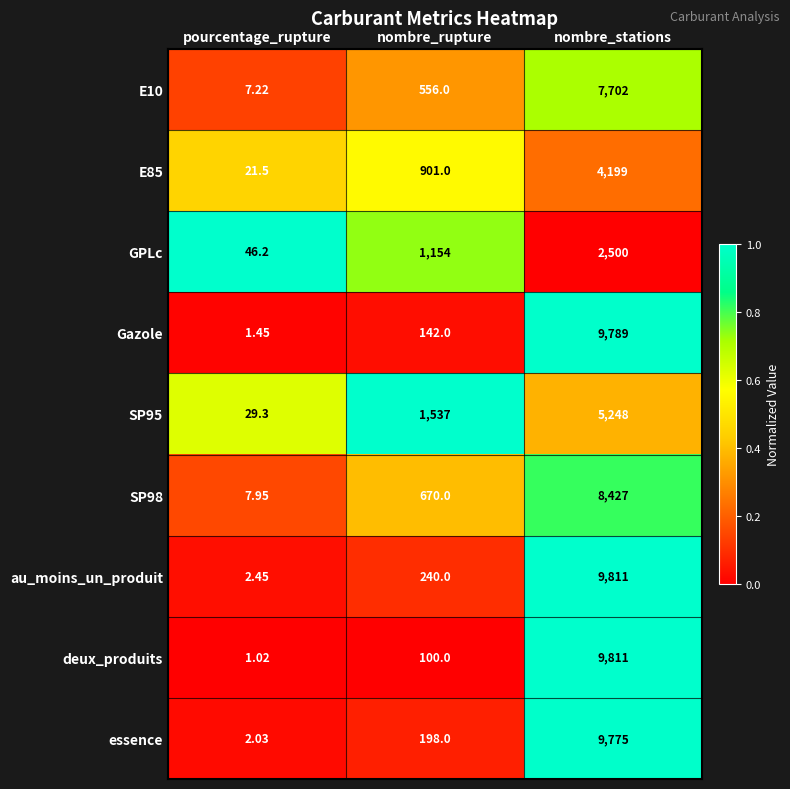

At which category does the chart reach its minimum across all series?

pourcentage_rupture